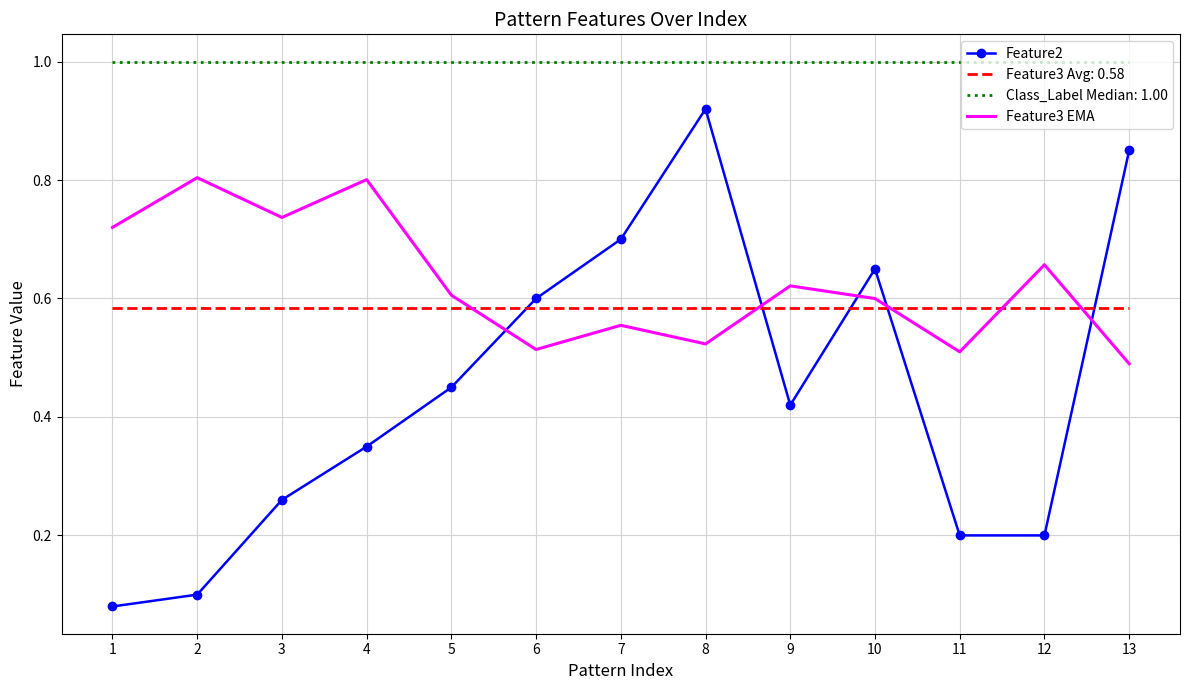

What is the maximum value shown in the chart?

1.0